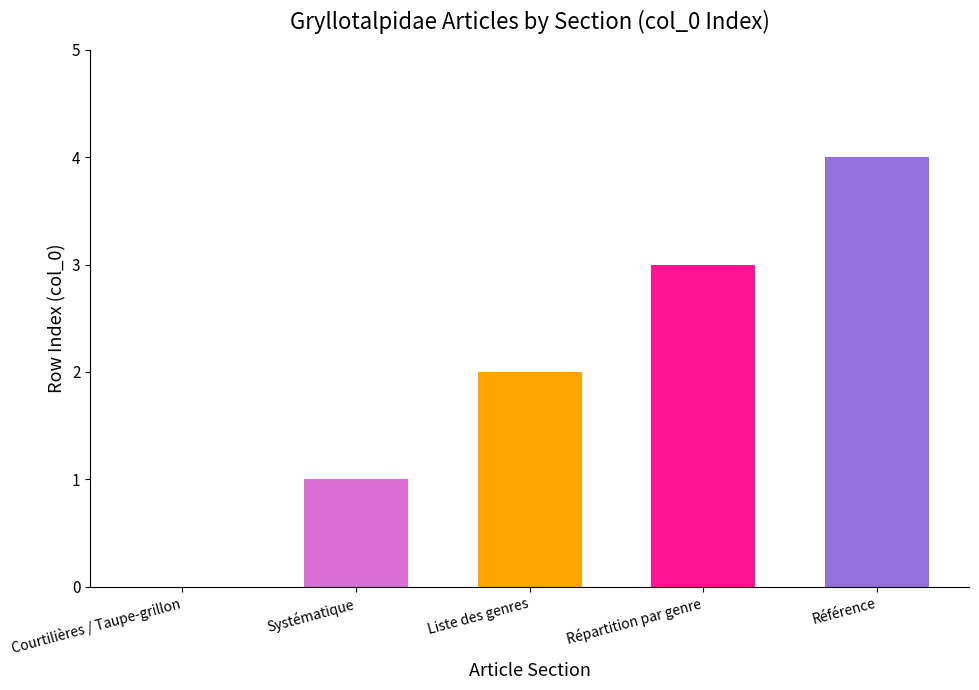

Reading left to right, transcribe all the data shown in this chart.

0	1	2	3	4